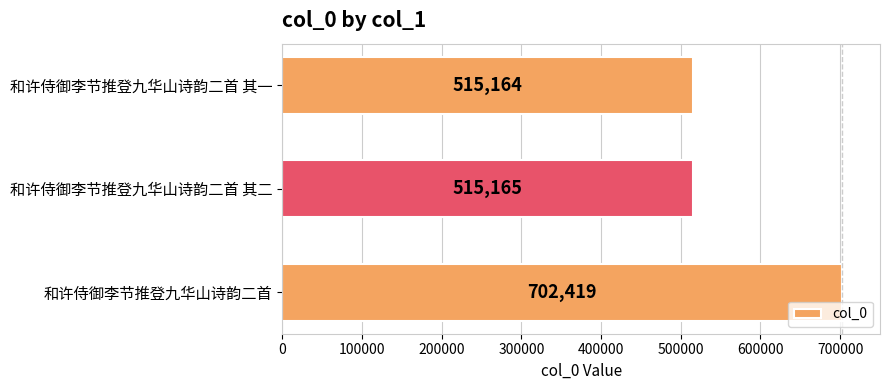

Approximately how many times larger is the value at 和许侍御李节推登九华山诗韵二首 compared to 和许侍御李节推登九华山诗韵二首 其二?

1.4